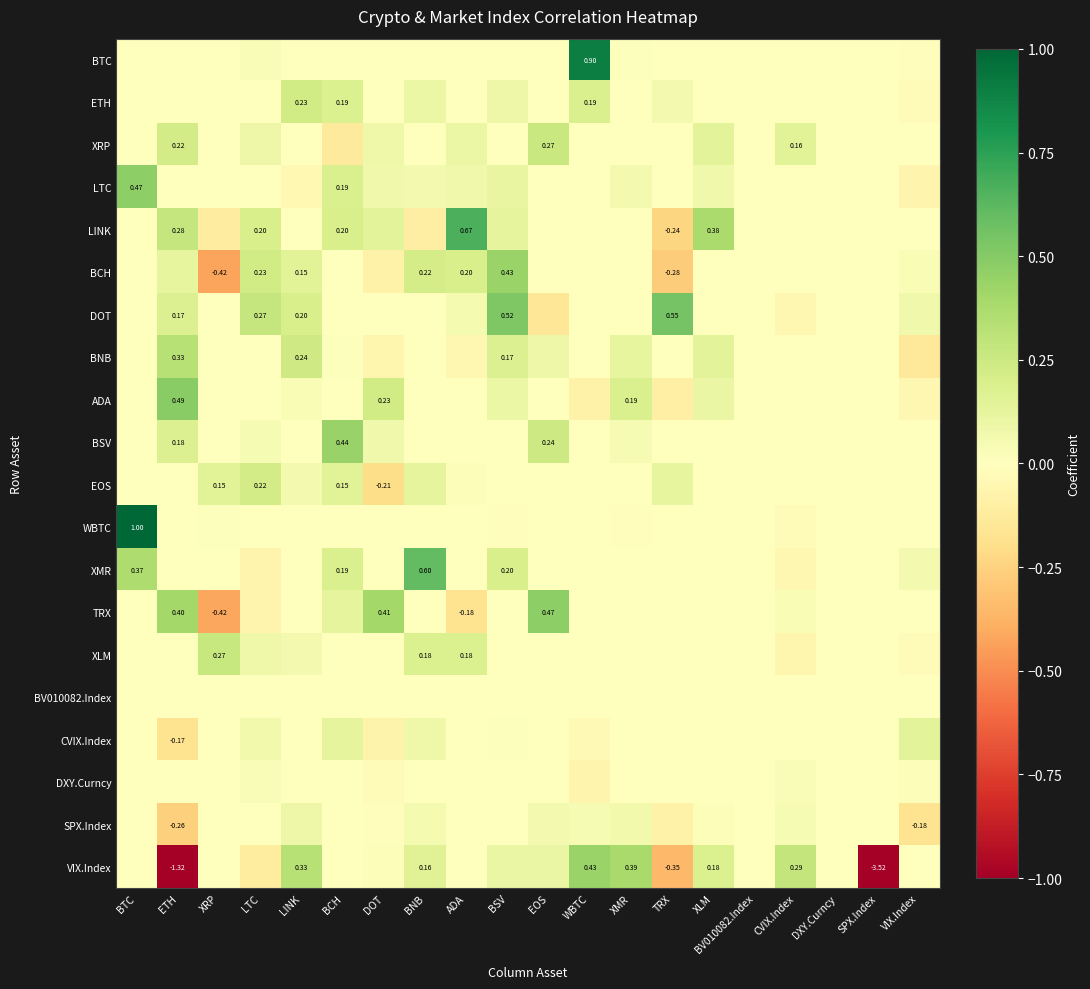

What is the difference between the maximum and minimum values in the XRP series?

0.4